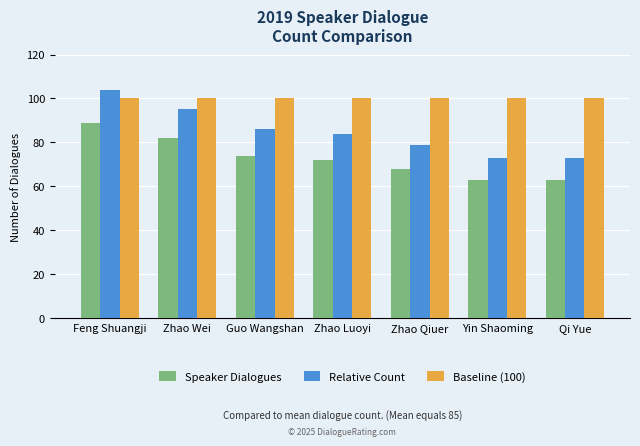

What are all the series names shown in the legend?

Speaker Dialogues, Relative Count, Baseline (100)